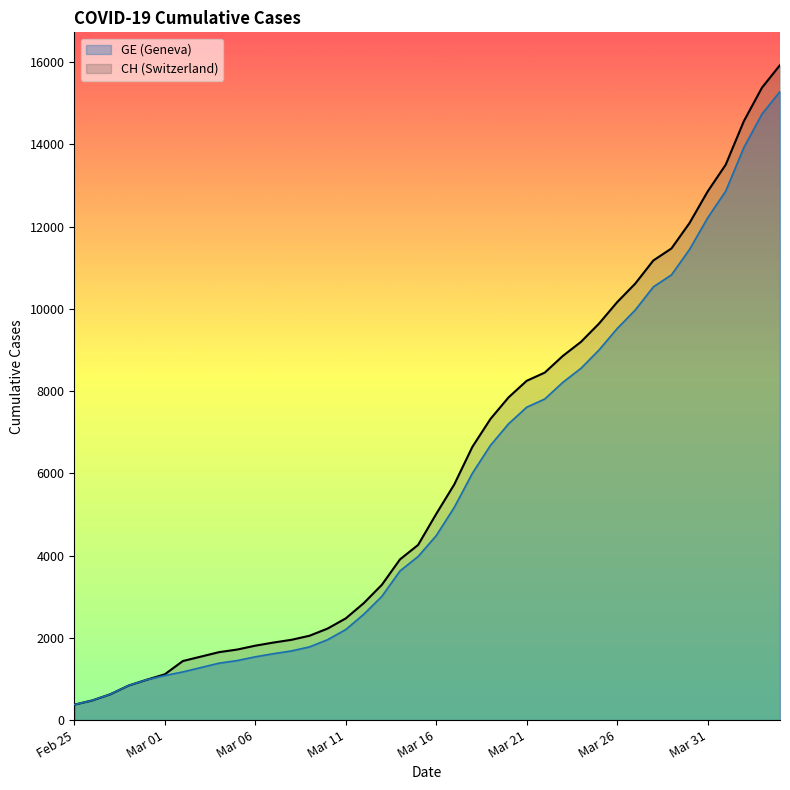

Reading right to left, transcribe all the data shown in this chart.

CH: 15926	15375	14561	13505	12852	12086	11467	11175	10613	10162	9642	9196	8855	8449	8249	7847	7323	6644	5731	5012	4259	3908	3291	2845	2472	2226	2051	1952	1885	1809	1715	1652	1544	1436	1113	981	840	630	479	375
GE: 15284	14733	13919	12863	12210	11444	10825	10533	9971	9520	9000	8554	8213	7807	7607	7205	6681	6002	5174	4485	3978	3627	3010	2574	2201	1955	1780	1681	1614	1538	1447	1384	1278	1171	1083	981	840	630	479	375